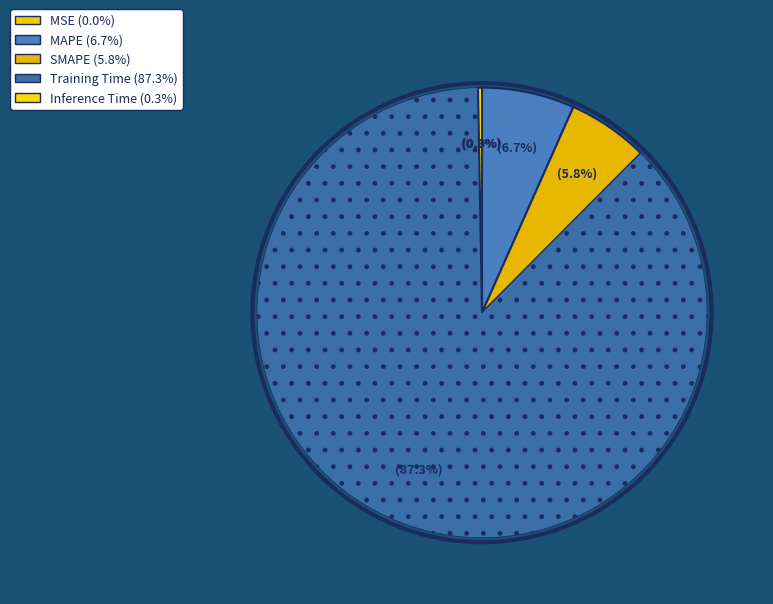

Count the number of slices in the pie.

5